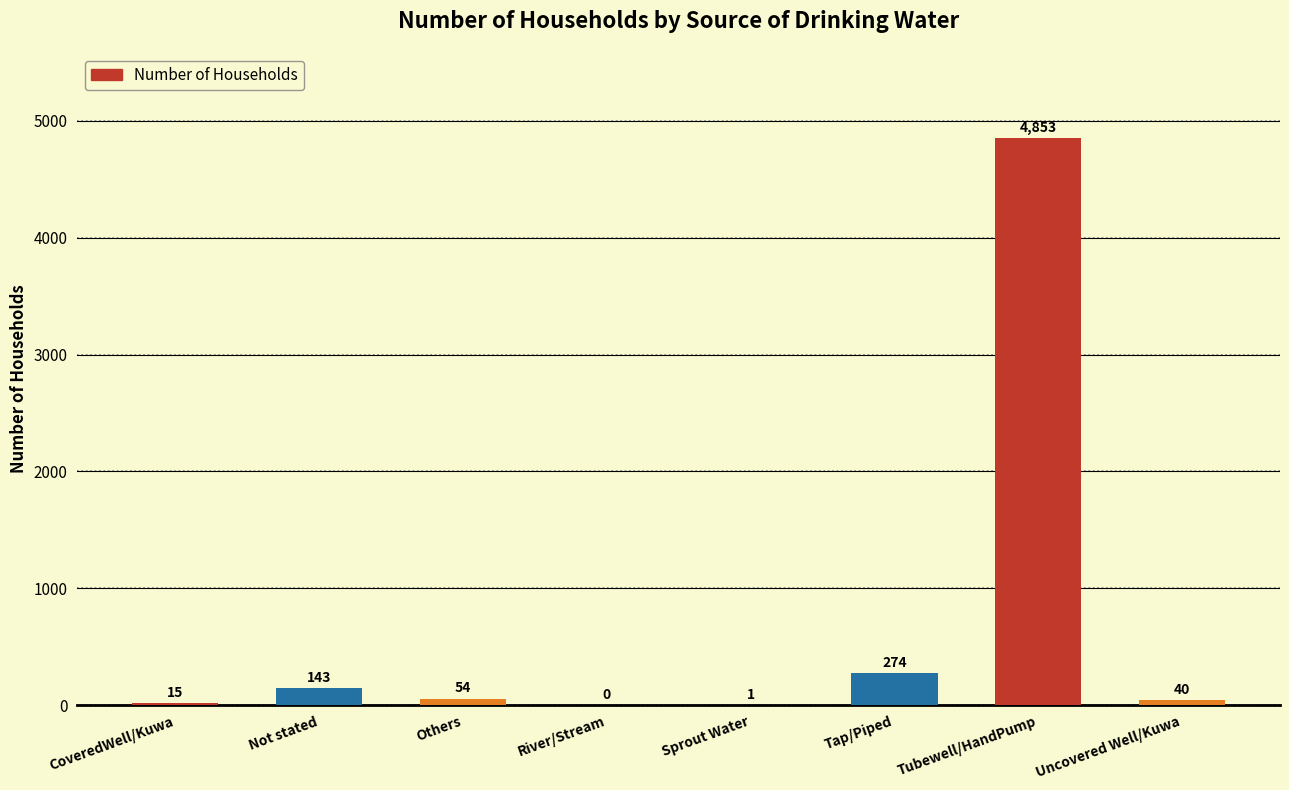

Does the chart contain stacked bars?

No